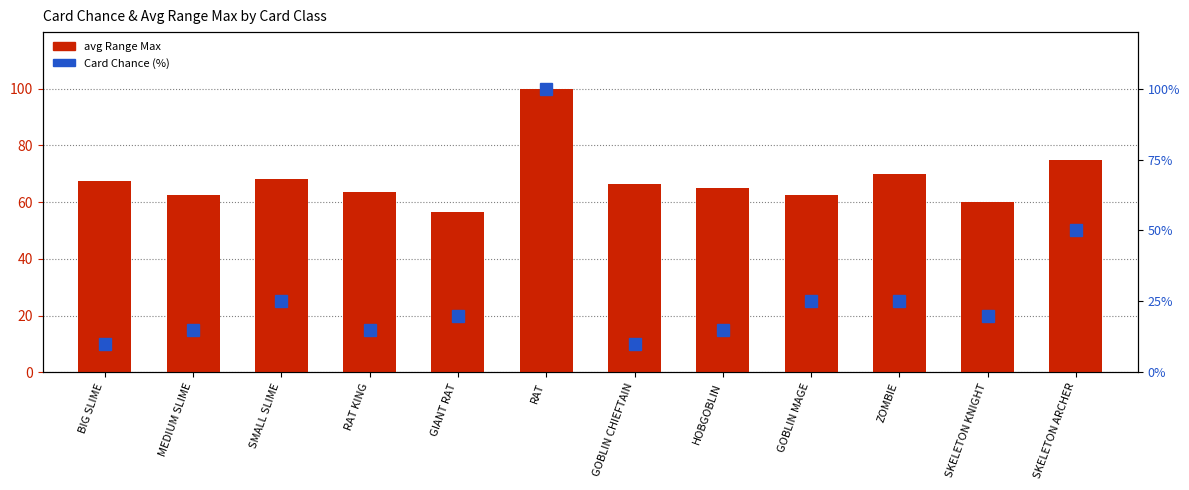

How many series are shown in this chart?

2